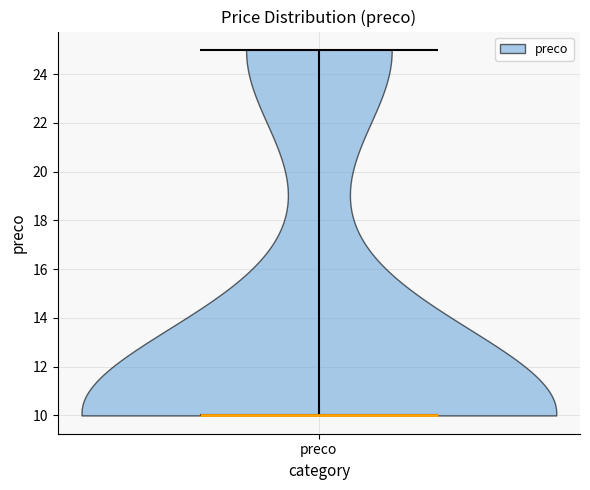

Read this violin plot against the y-axis: where its median line is, and the lowest and highest points the violin reaches. The values are not printed on the chart, so give them approximately, as read against the axis.

median line 10, lowest point 10, highest point 25